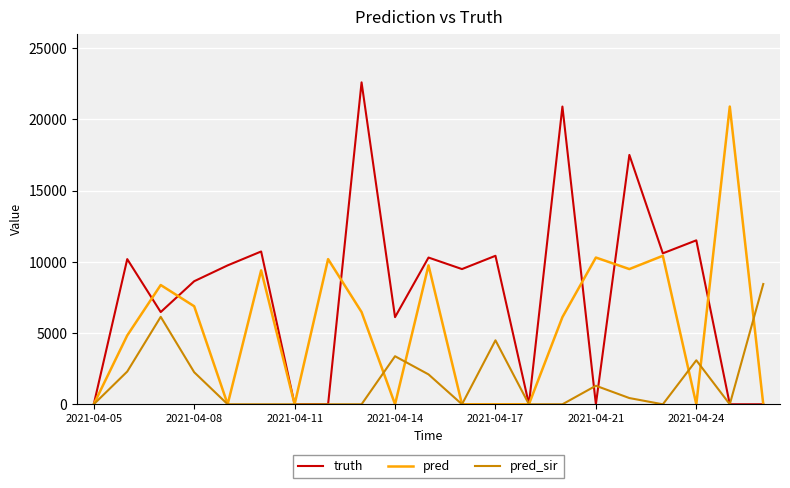

Which series has the widest spread of values?

truth